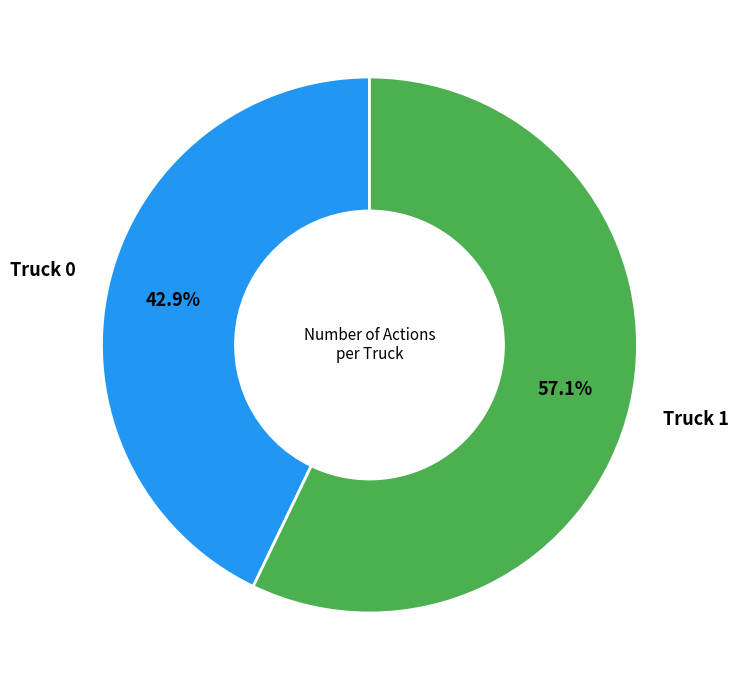

Is there any slice that represents more than half of the pie?

Yes